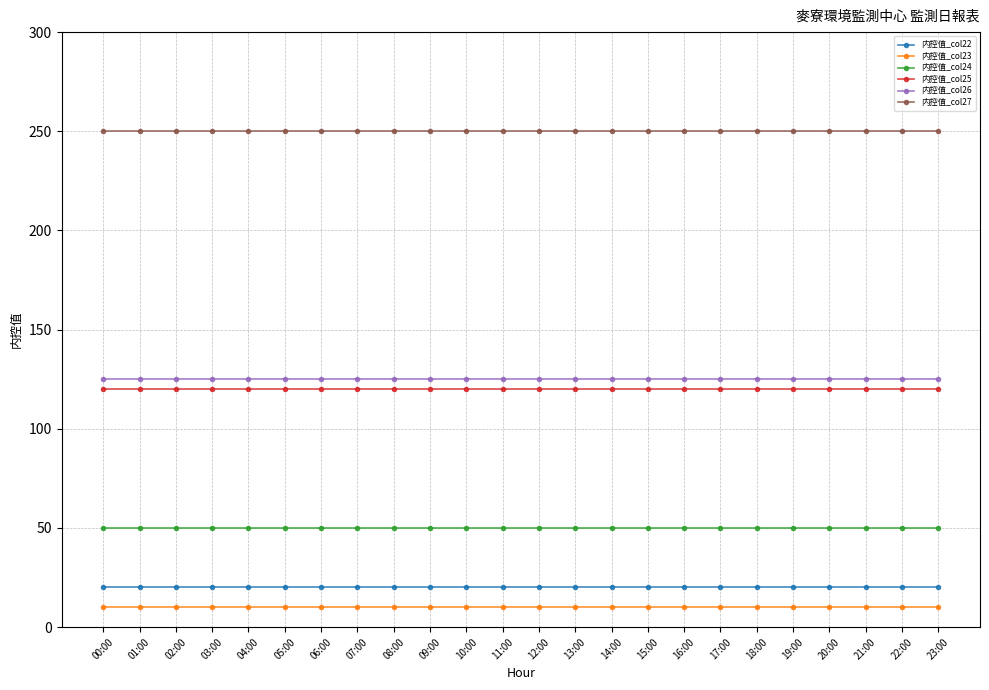

What is the difference between the highest and lowest values at 23:00?

240